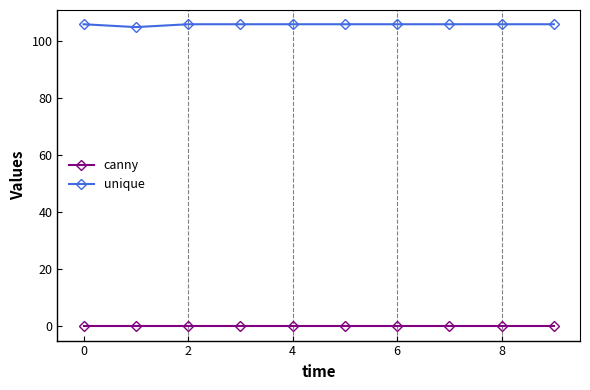

True or false: canny and unique cross at least once.

False